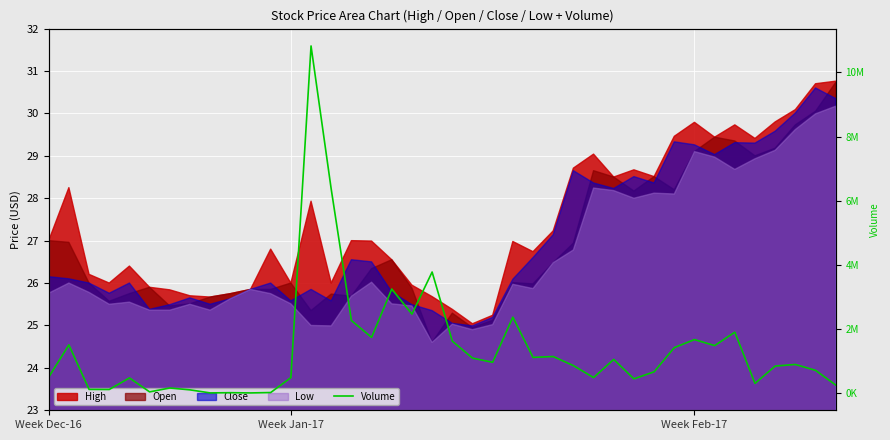

True or false: the data shows 896972 at 31.

False